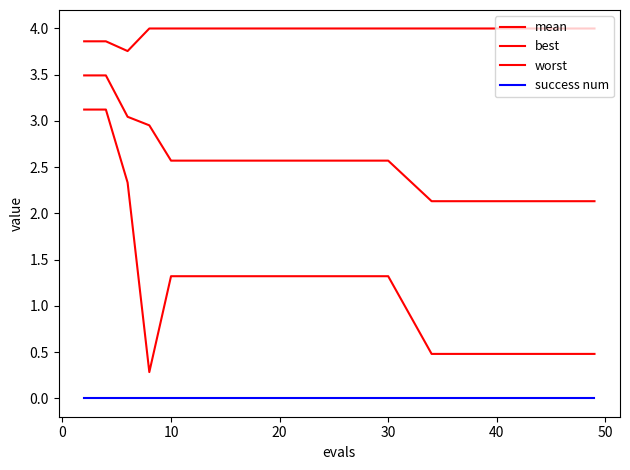

How many categories are shown in the chart?

20